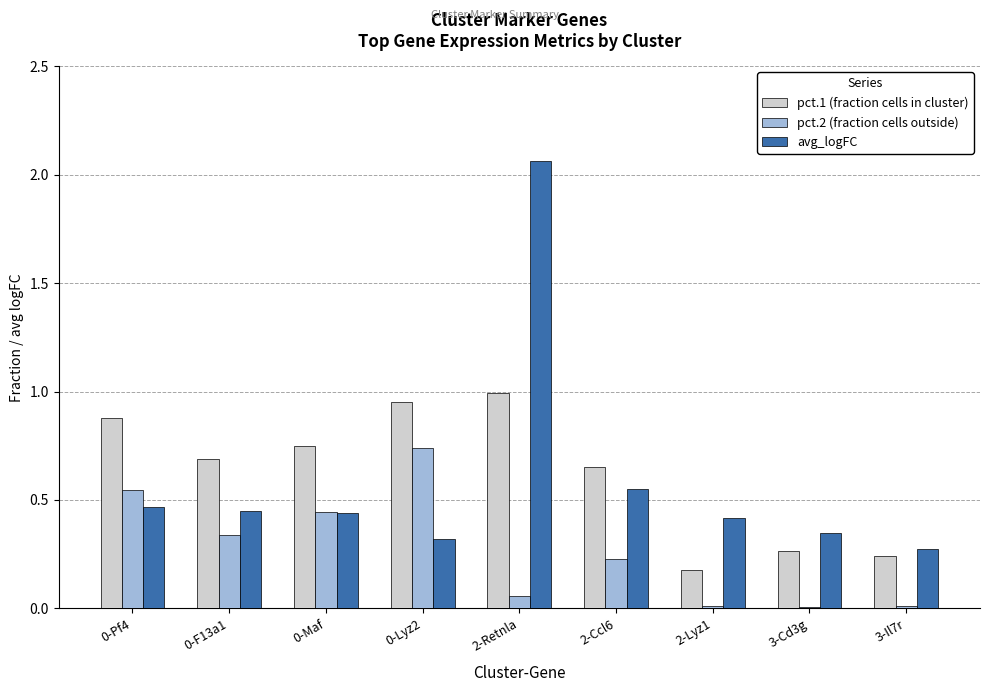

Which series has the largest total across all categories?

pct.1 (fraction cells in cluster)